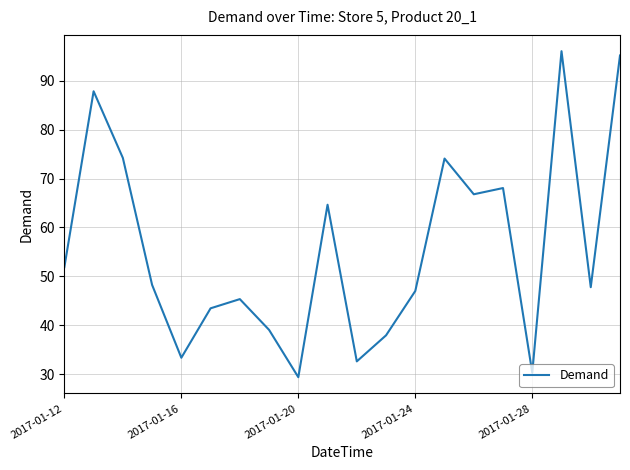

What is the difference between the maximum and minimum values?

66.6